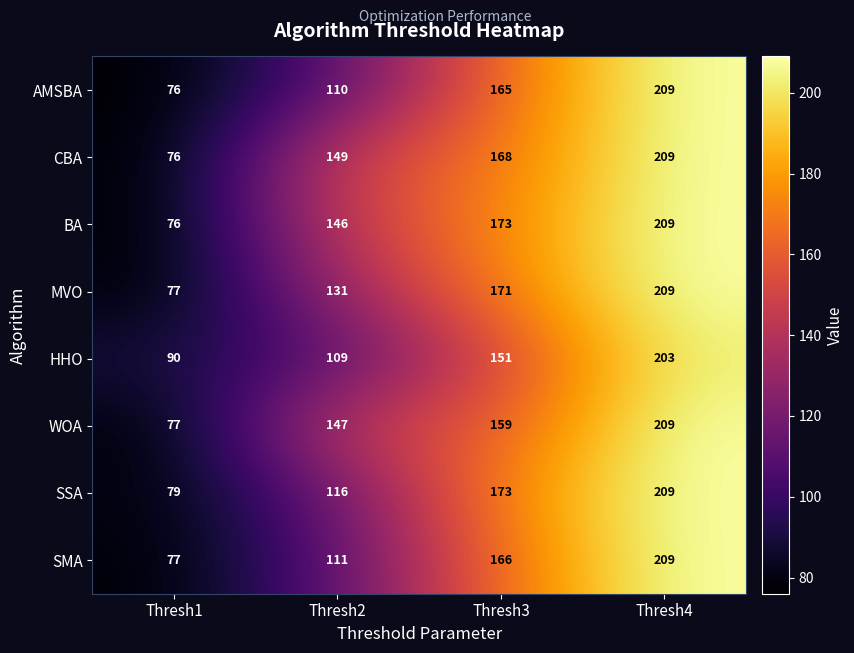

Which series changed the most between Thresh2 and Thresh4?

AMSBA